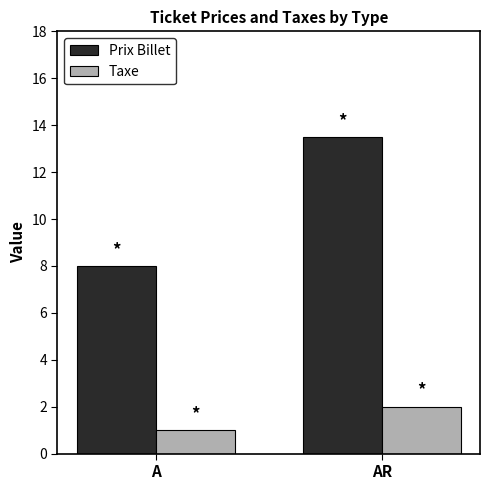

How many bars are there in each group?

2